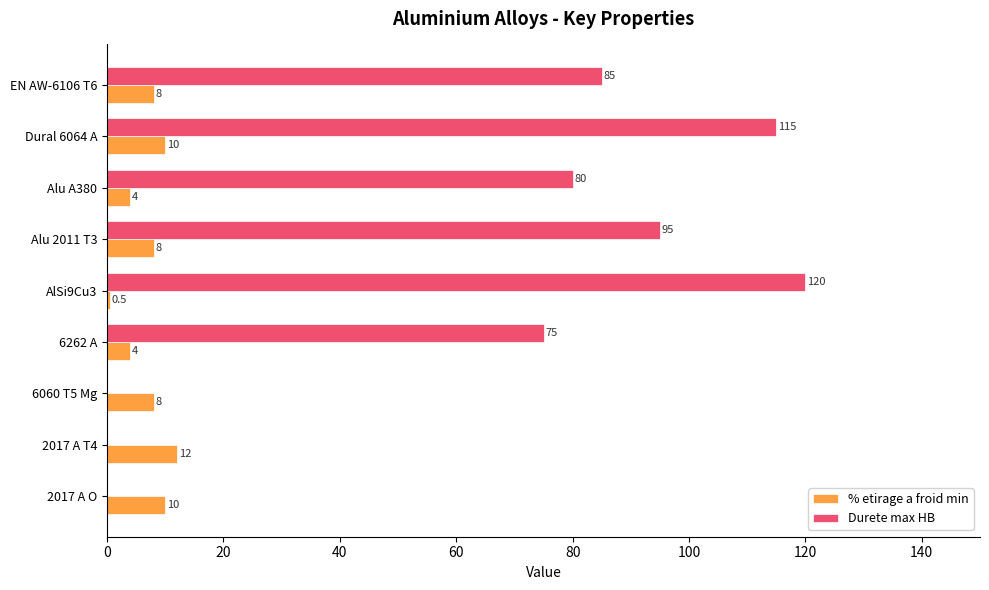

How many categories are shown in the chart?

9